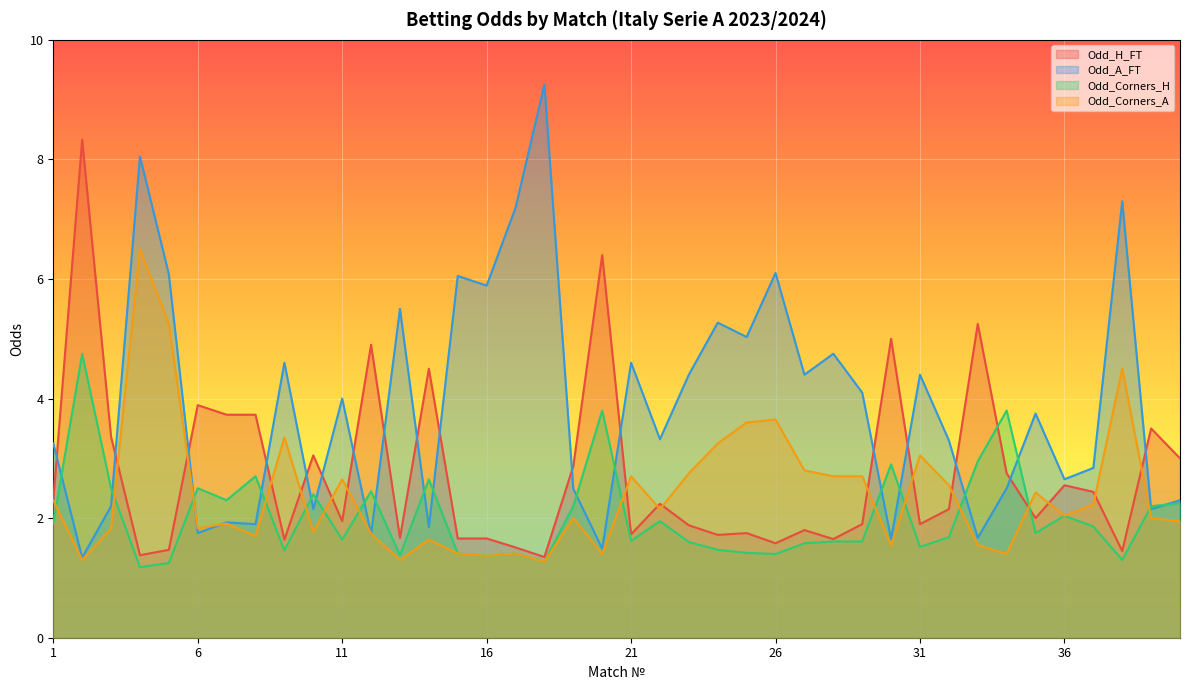

Is the value of Odd_A_FT at 9 greater than the value of Odd_Corners_H at 13?

Yes